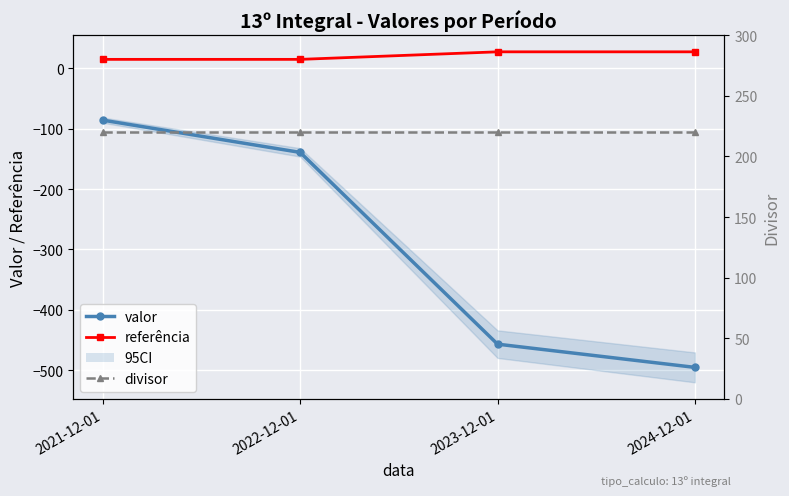

At which category does the chart reach its minimum across all series?

2024-12-01